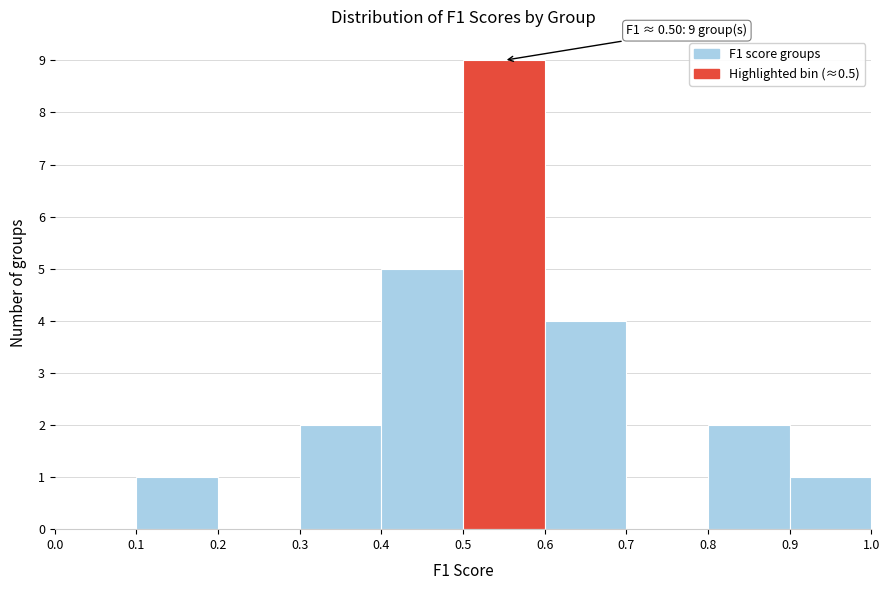

Which range on the x-axis has the tallest bar?

0.5 to 0.6